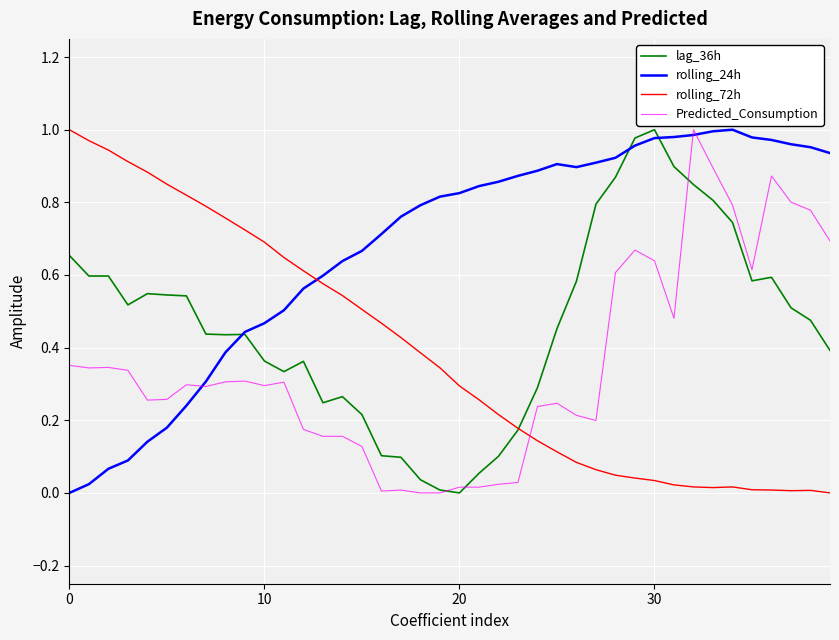

How many intersections are there between Predicted_Consumption and rolling_72h?

1